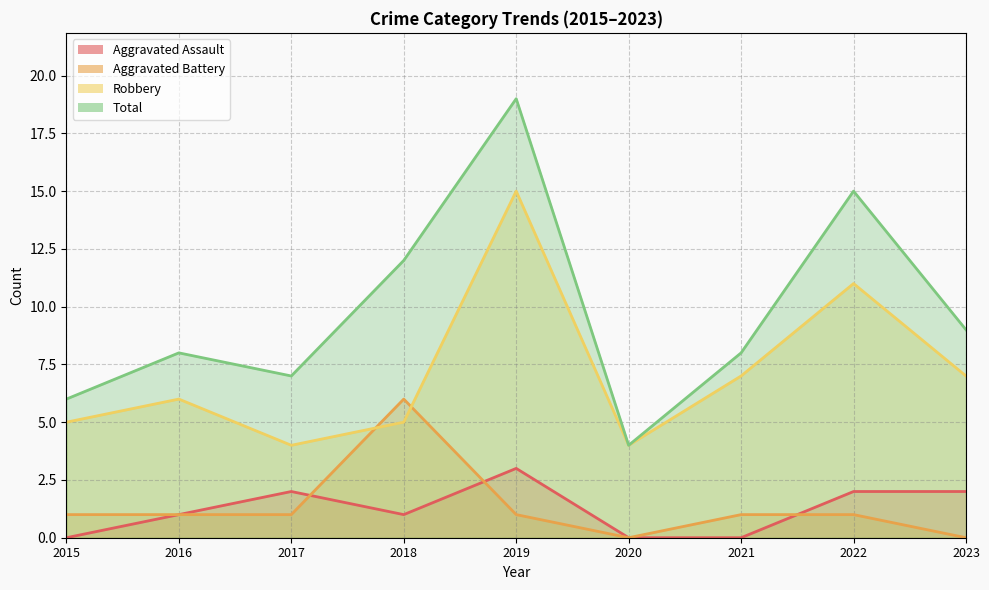

What is the highest value of the Aggravated Assault series?

3